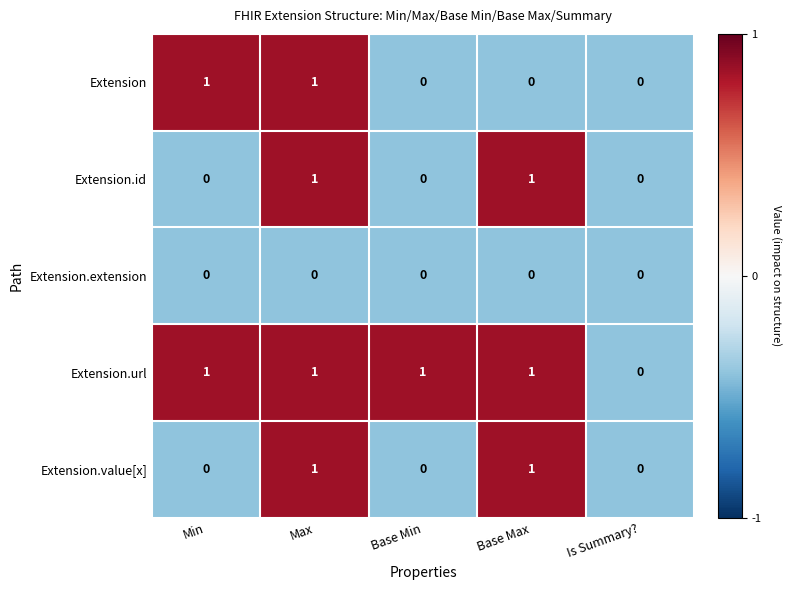

At which category is the sum across all series the highest?

Max